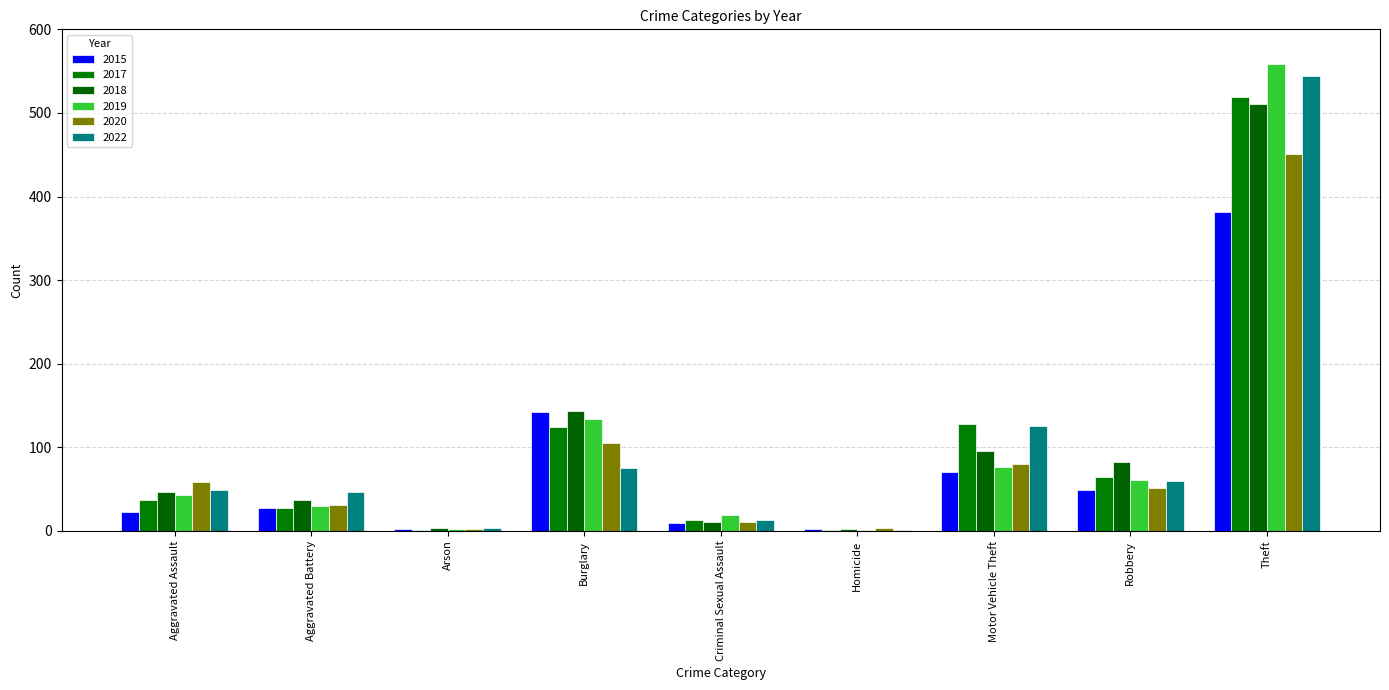

Count the number of categories in the chart.

9